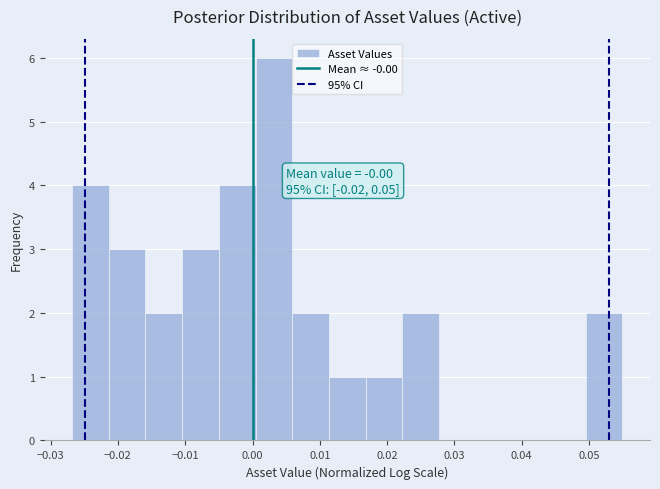

Over which range of the x-axis is the bar tallest?

0.000 to 0.006